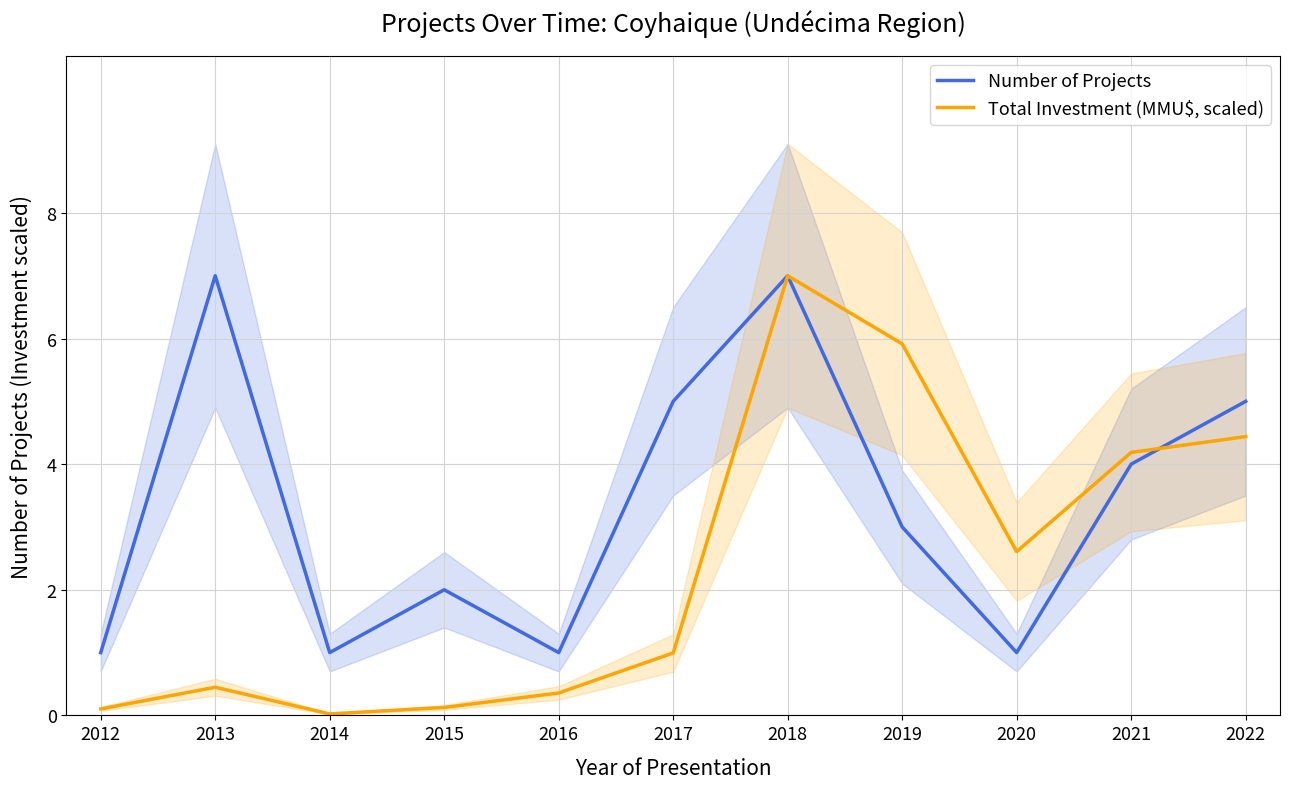

What is the value of the Total Investment (MMU$, scaled) point at the 4th from the left?

0.1